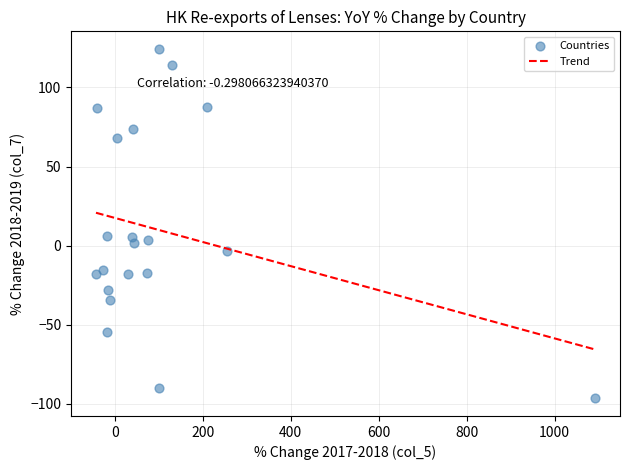

What is the range of Y values (max minus min)?

220.9